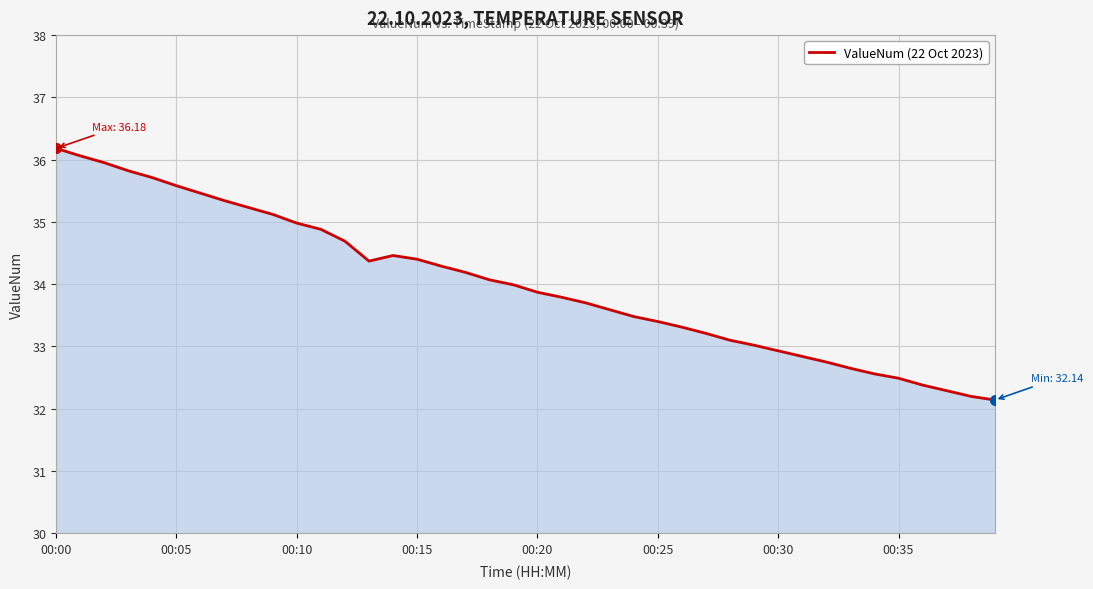

What is the difference between the maximum and minimum values?

4.0